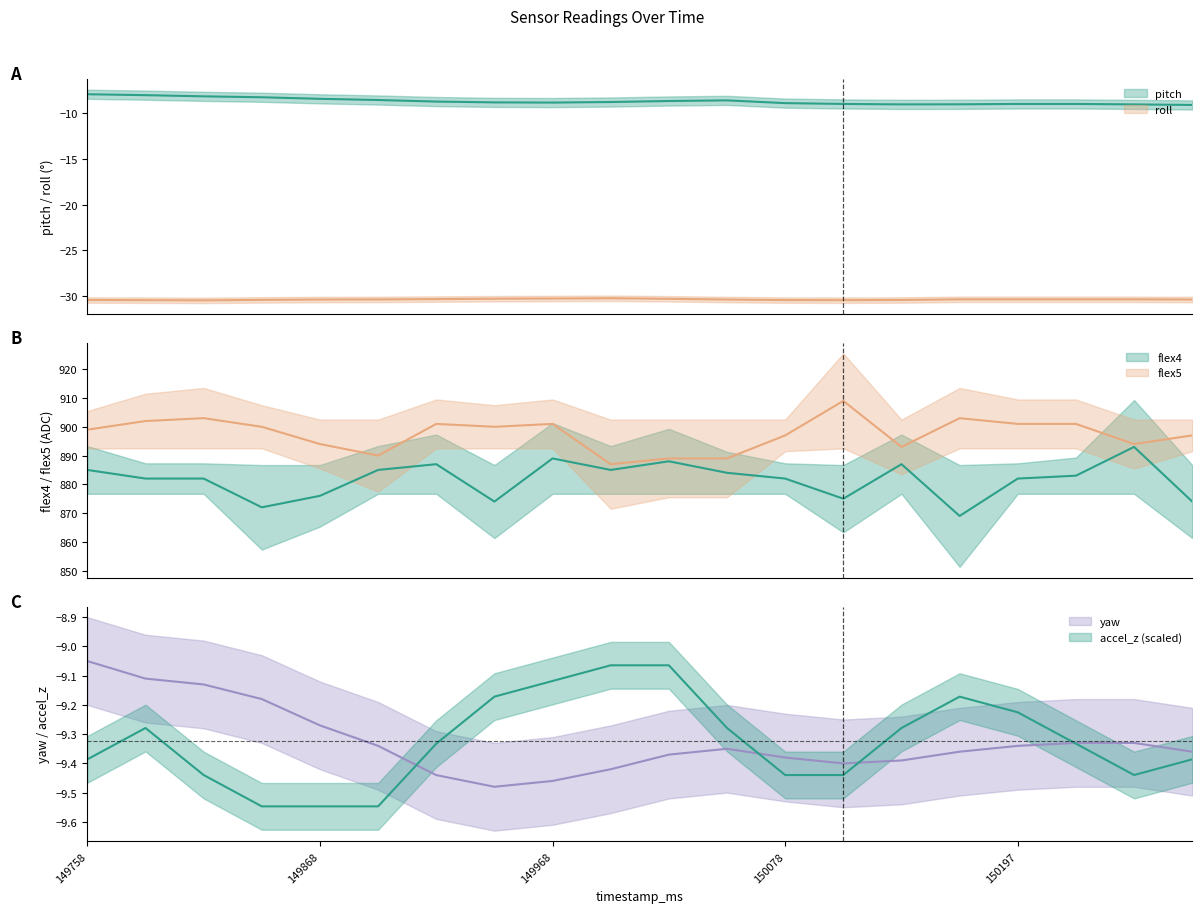

Which label corresponds to the smallest value in the chart?

149818